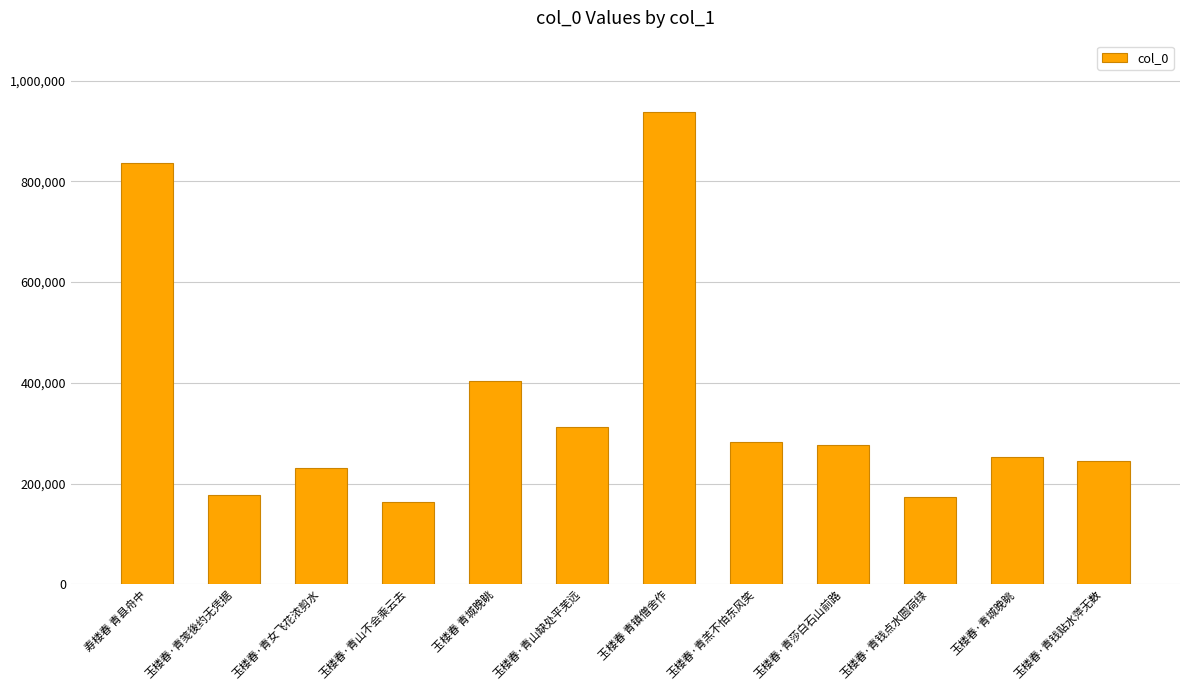

Reading right to left, what are all the values shown in this chart?

245146	252921	172812	276772	283319	938307	311475	403783	163128	231722	177484	835463